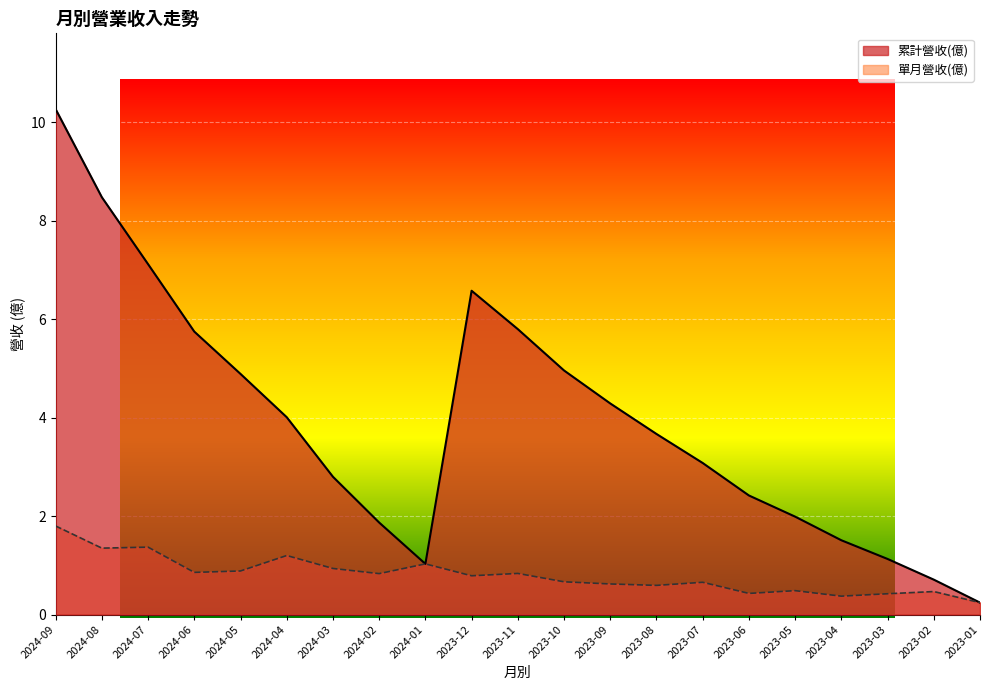

Reading left to right, extract all data points from this chart.

累計營收(億): 10.3	8.5	7.1	5.8	4.9	4.0	2.8	1.9	1.0	6.6	5.8	5.0	4.3	3.7	3.1	2.4	2.0	1.5	1.1	0.7	0.2
單月營收(億): 1.8	1.4	1.4	0.9	0.9	1.2	0.9	0.8	1.0	0.8	0.8	0.7	0.6	0.6	0.7	0.4	0.5	0.4	0.4	0.5	0.2